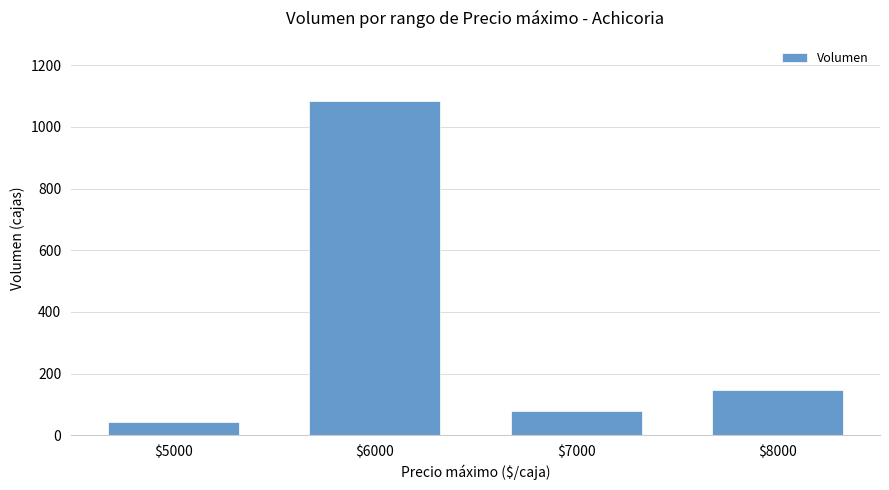

Rank the categories by value from lowest to highest.

$5000, $7000, $8000, $6000